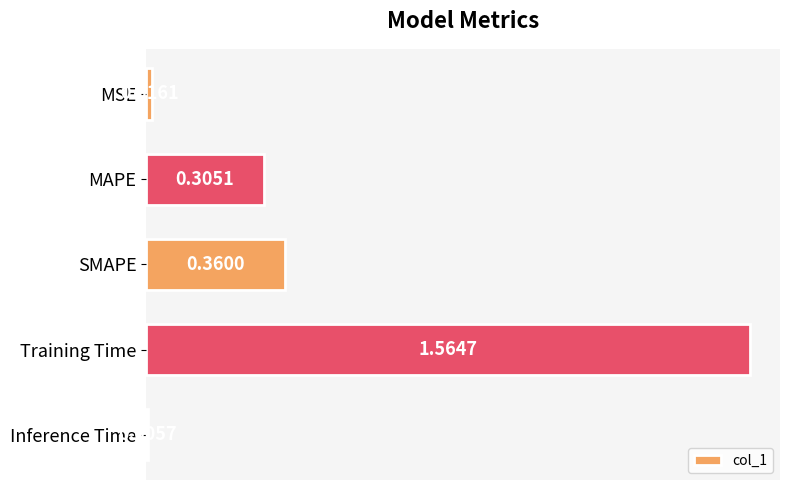

List the labels in order of value, smallest first.

Inference Time, MSE, MAPE, SMAPE, Training Time